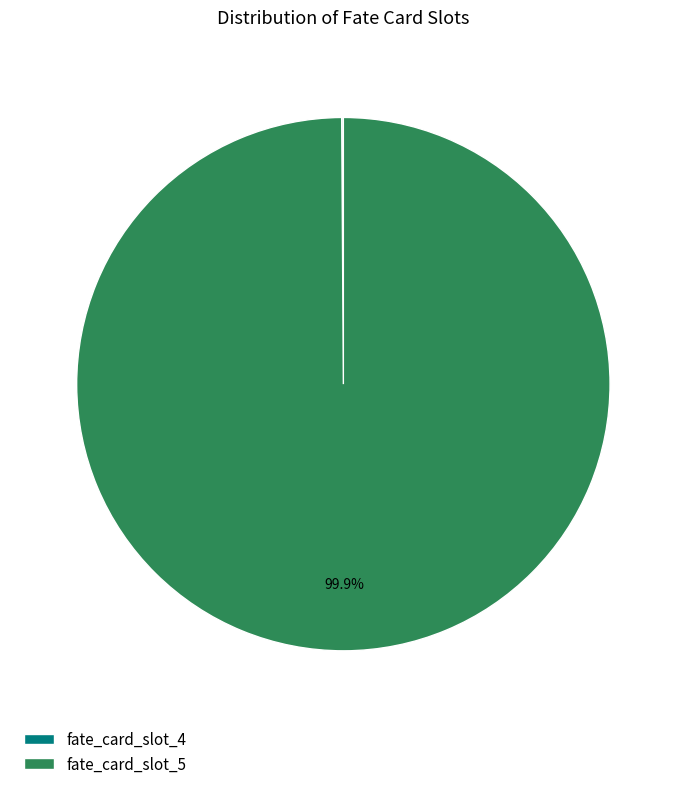

Which category has the biggest portion of the pie?

fate_card_slot_5